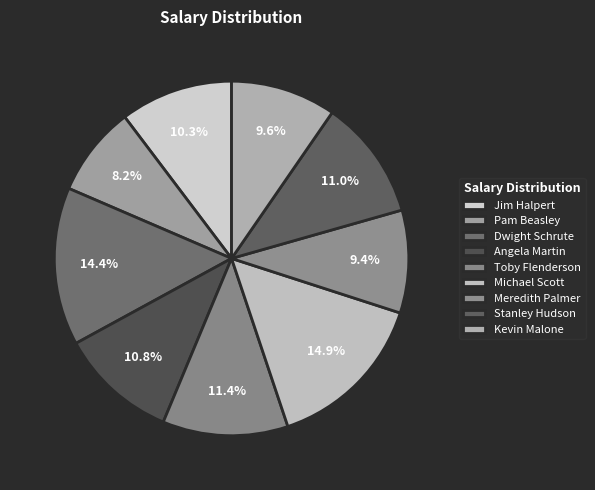

How many slices are in this pie chart?

9